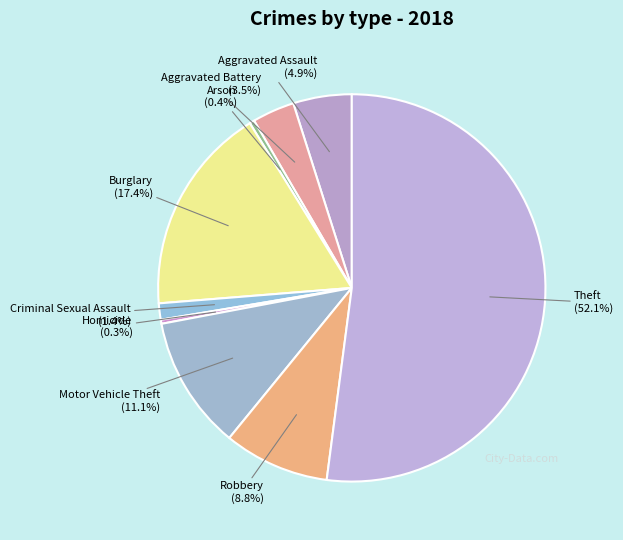

Is there a majority slice in this chart?

Yes